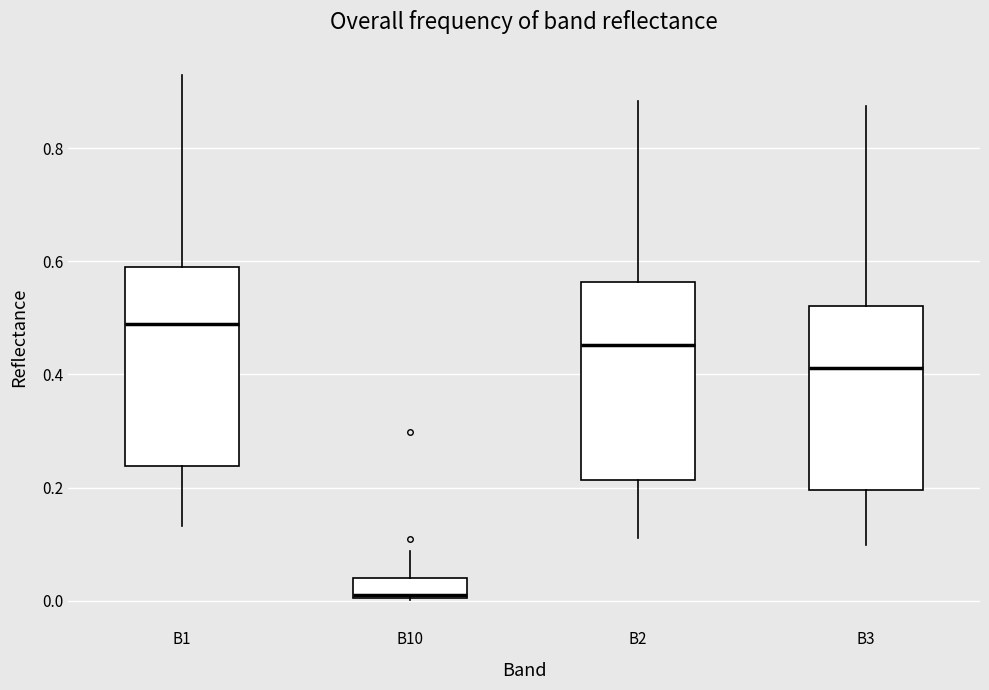

Where is the lower edge of the box for B10 on the y-axis? The values are not printed on the chart, so give them approximately, as read against the axis.

0.00